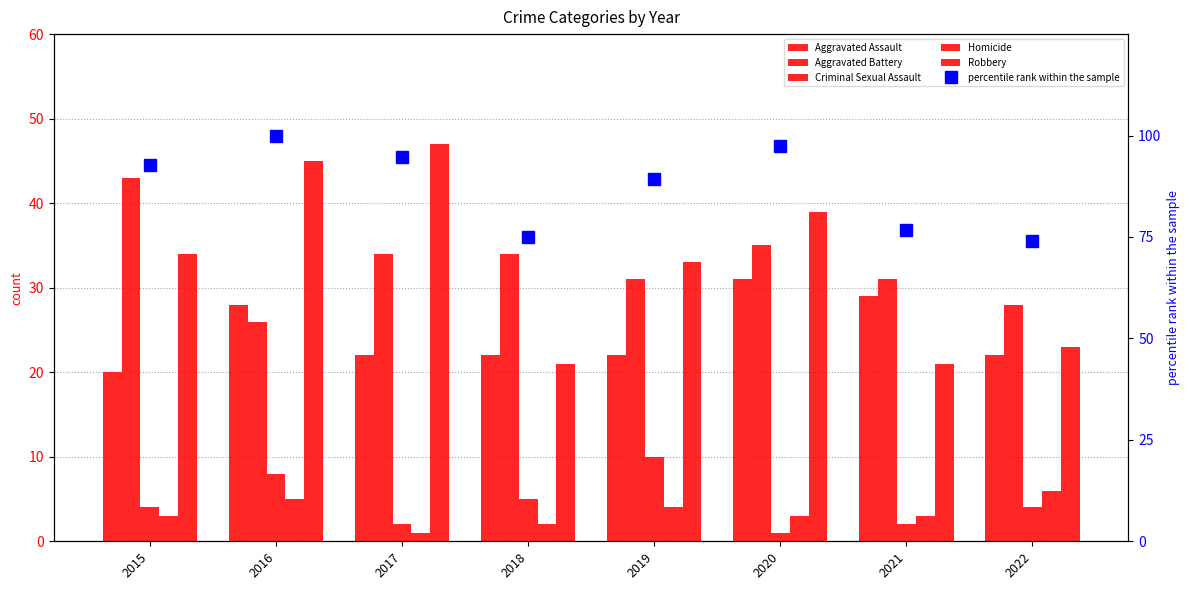

Where is Aggravated Battery nearest to the value 34?

2017